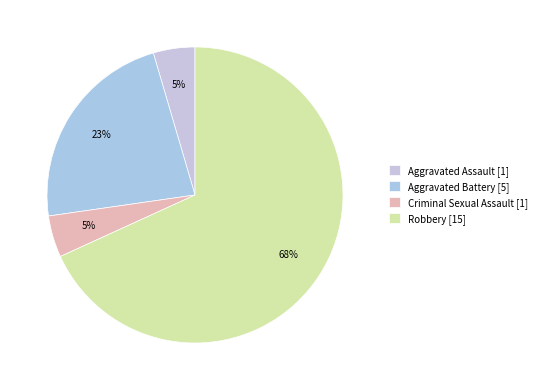

Count the number of slices in the pie.

4